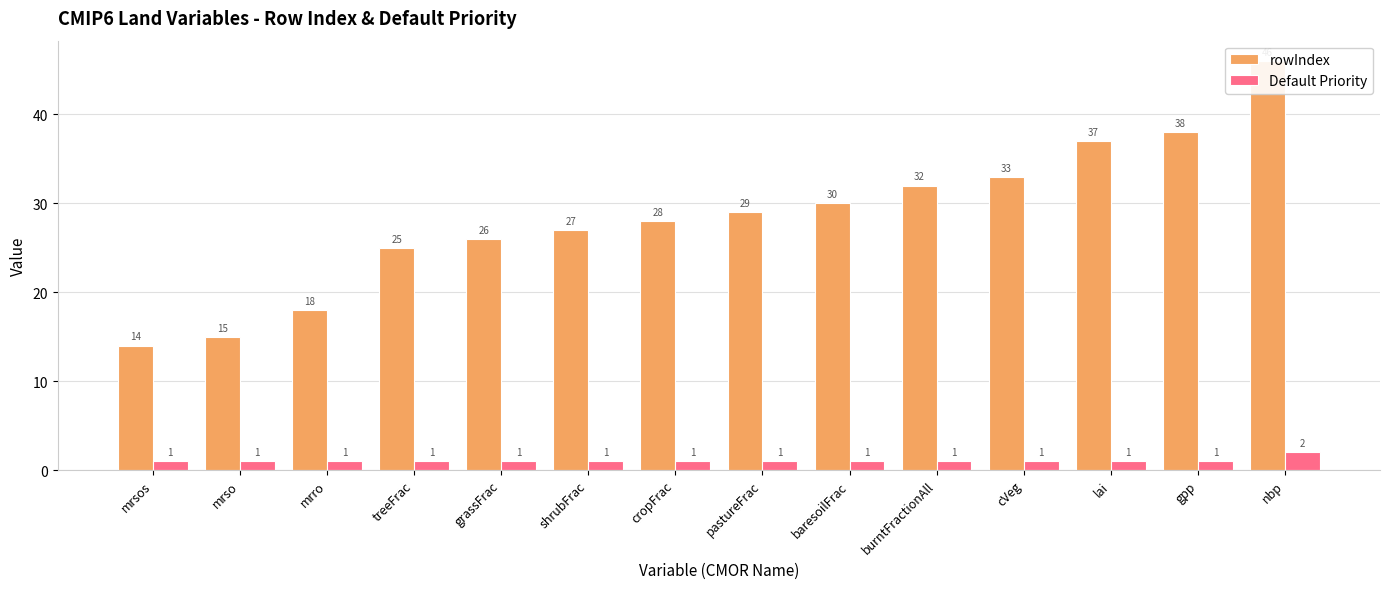

Reading left to right, list all the values displayed in this chart.

rowIndex: mrsos=14	mrso=15	mrro=18	treeFrac=25	grassFrac=26	shrubFrac=27	cropFrac=28	pastureFrac=29	baresoilFrac=30	burntFractionAll=32	cVeg=33	lai=37	gpp=38	nbp=46
Default Priority: mrsos=1	mrso=1	mrro=1	treeFrac=1	grassFrac=1	shrubFrac=1	cropFrac=1	pastureFrac=1	baresoilFrac=1	burntFractionAll=1	cVeg=1	lai=1	gpp=1	nbp=2